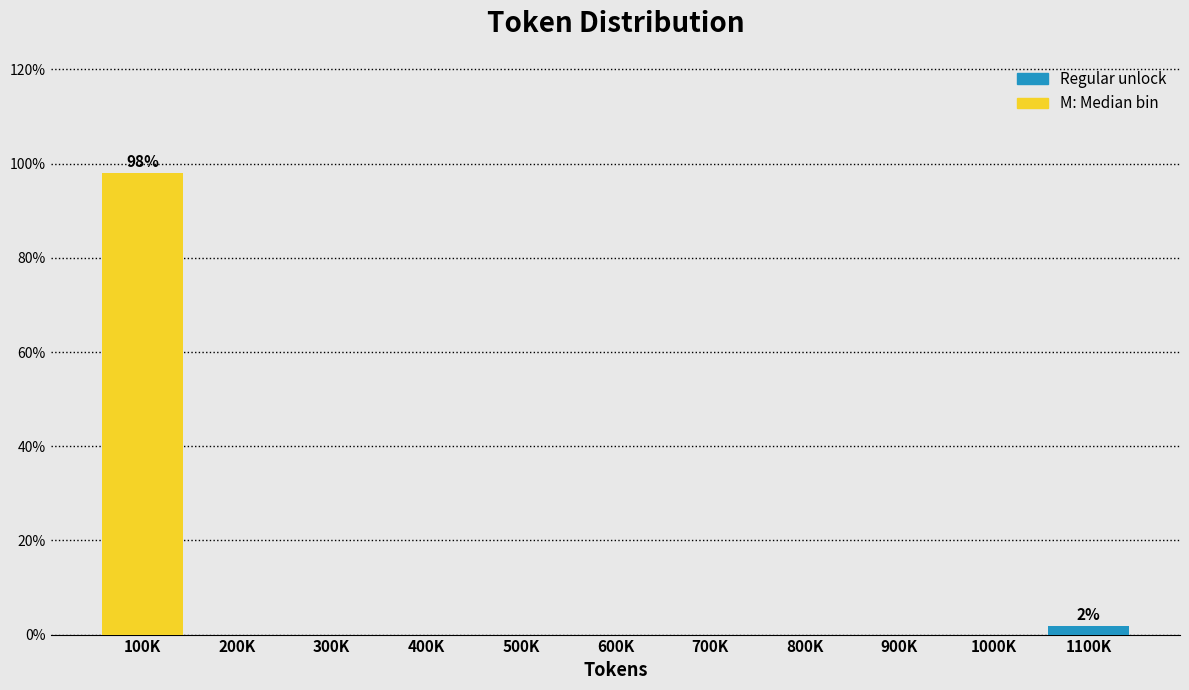

True or false: the data shows -42.9 at 900K.

False